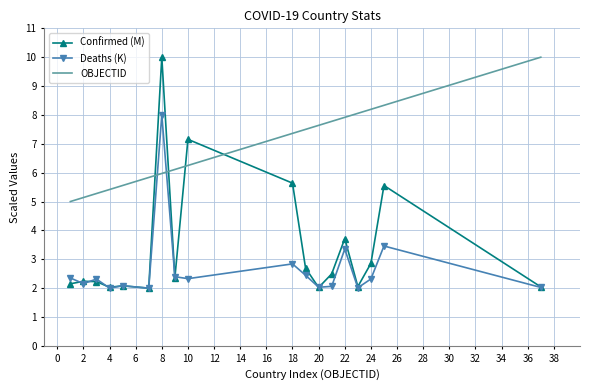

Which series has the widest spread of values?

Confirmed (M)